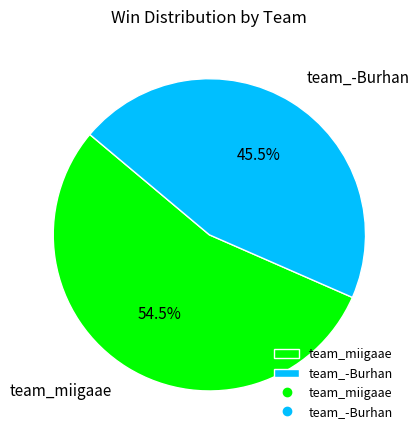

Rank the categories by value from lowest to highest.

team_-Burhan, team_miigaae